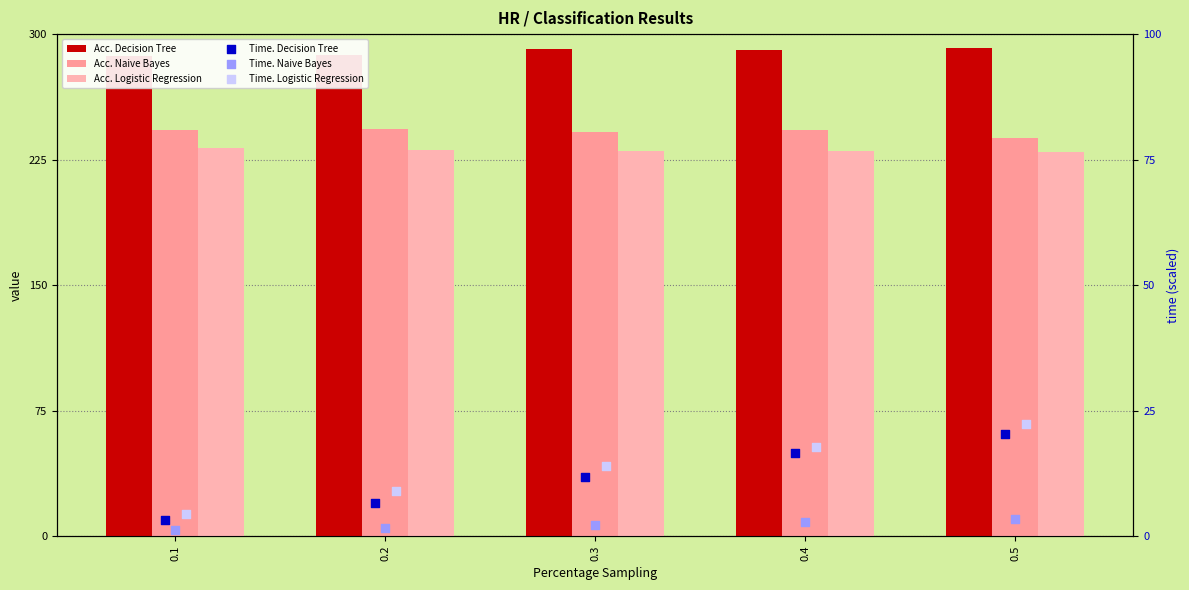

Which series contains the lowest Y value?

Time. Naive Bayes